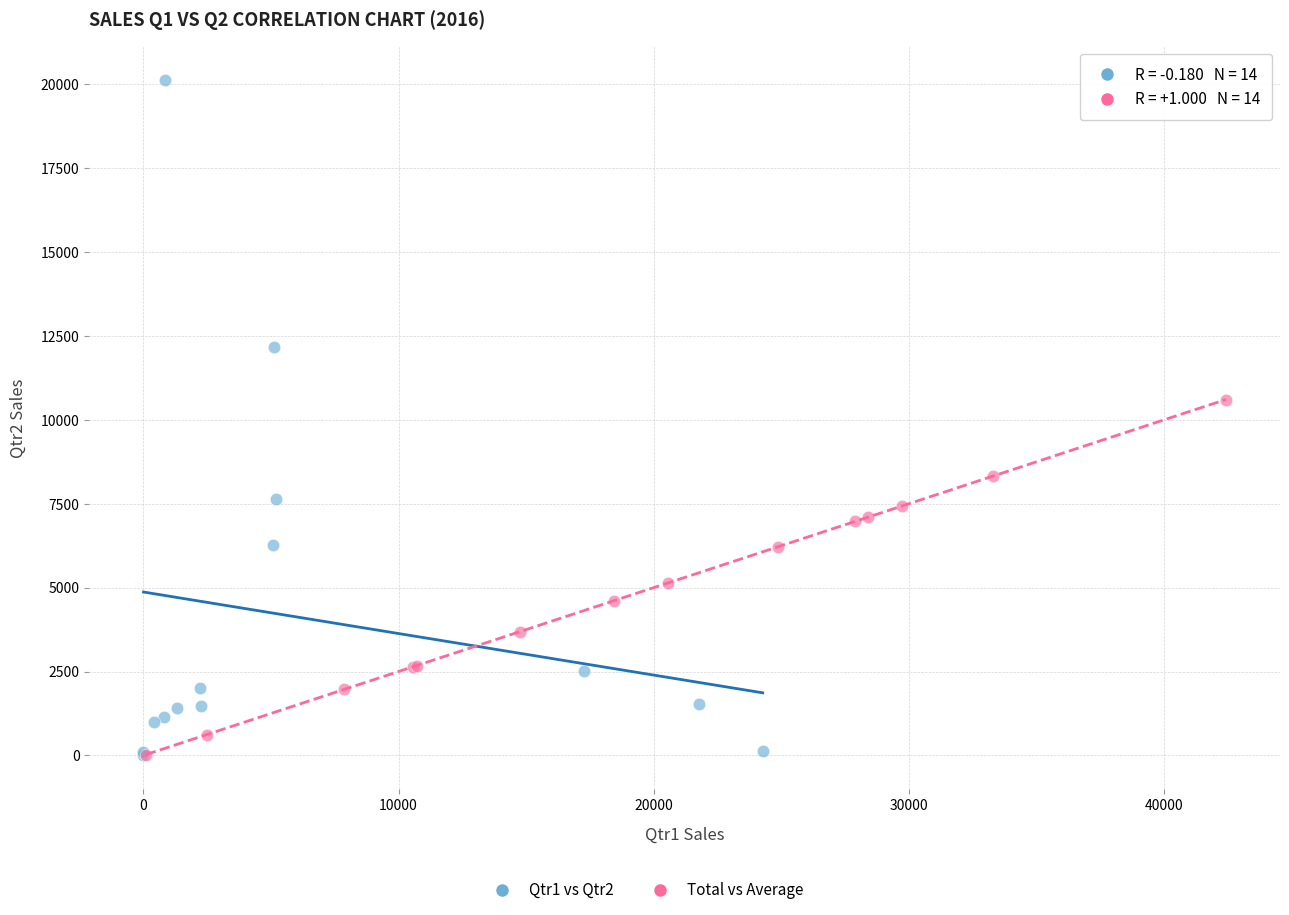

Which series has the largest Y range (max minus min)?

Qtr1 vs Qtr2